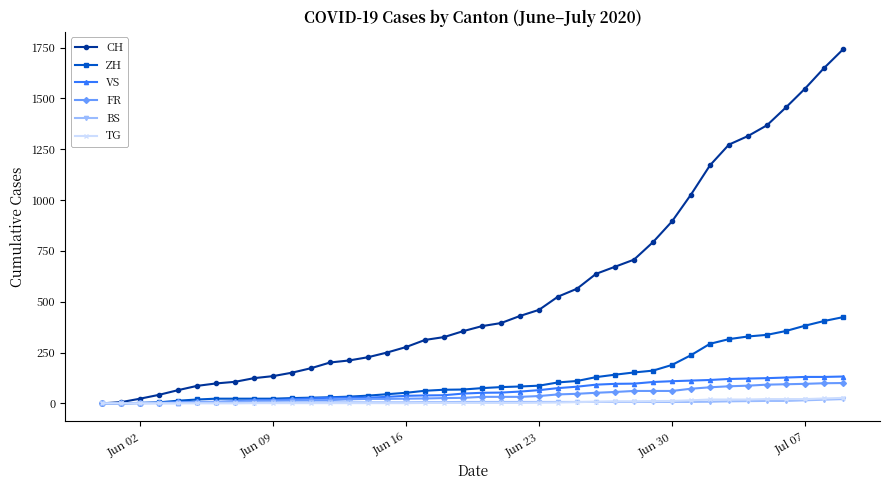

How many series are shown in this chart?

6